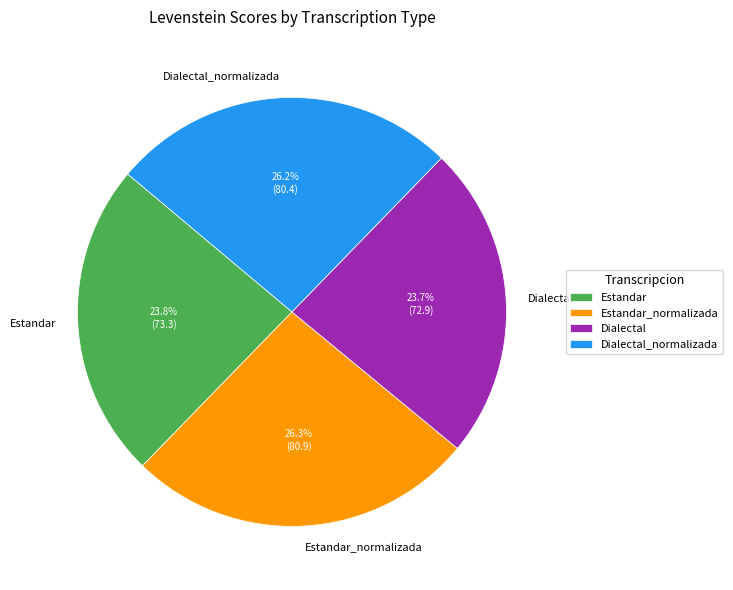

Count the number of slices in the pie.

4